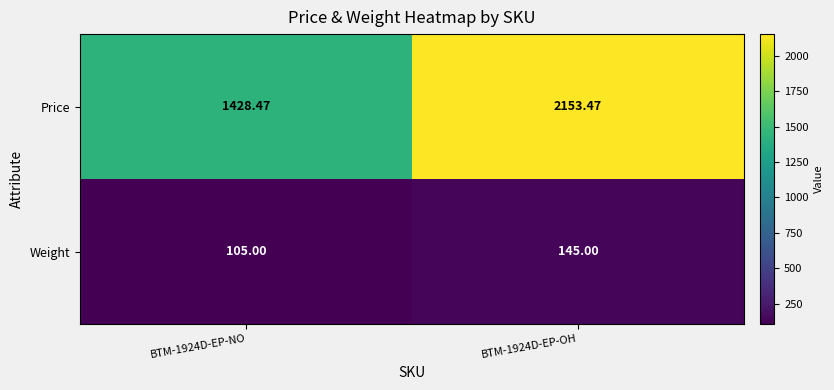

Is the value of Weight at BTM-1924D-EP-NO greater than the value of Price at BTM-1924D-EP-NO?

No